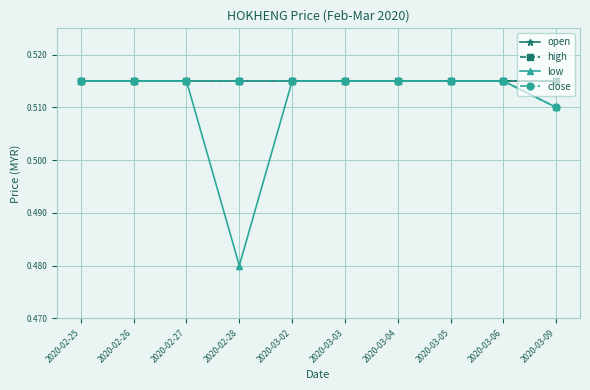

Between 2020-03-04 and 2020-03-02, which is larger?

2020-03-04